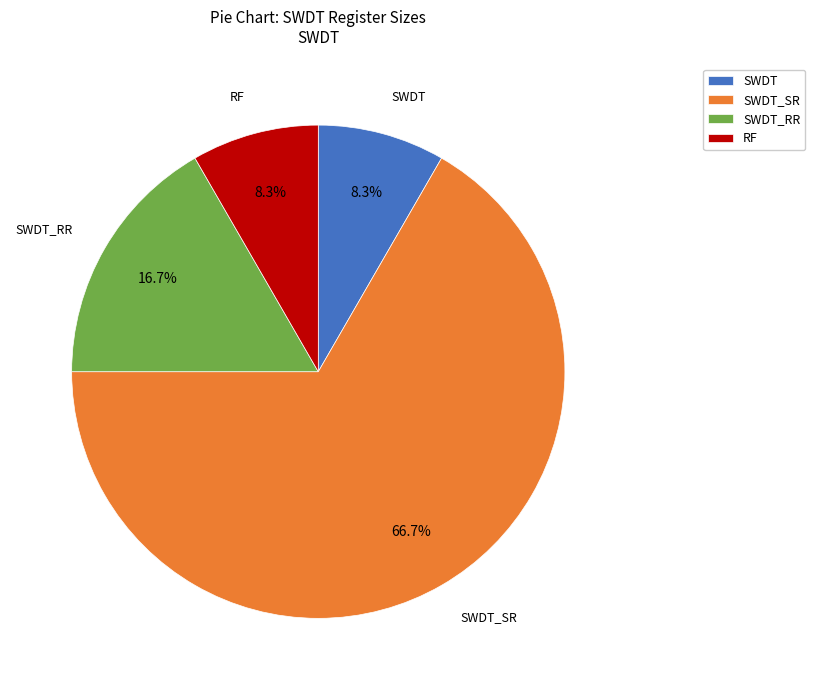

Which category has the biggest portion of the pie?

SWDT_SR